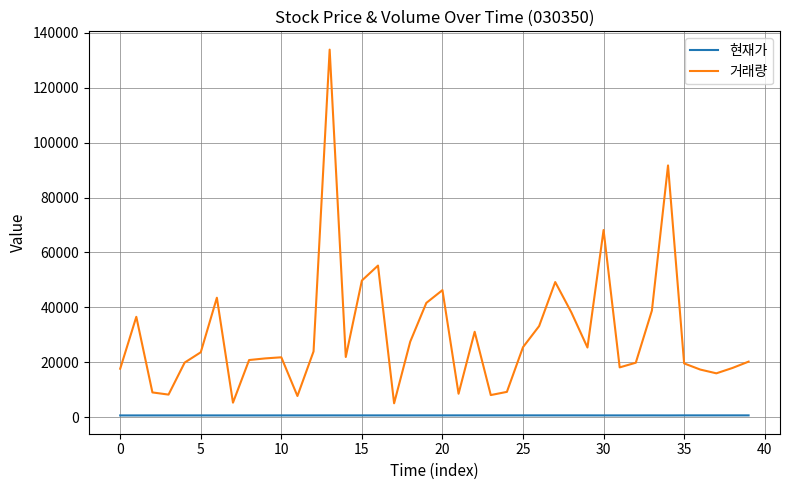

How many lines are shown in the chart?

2